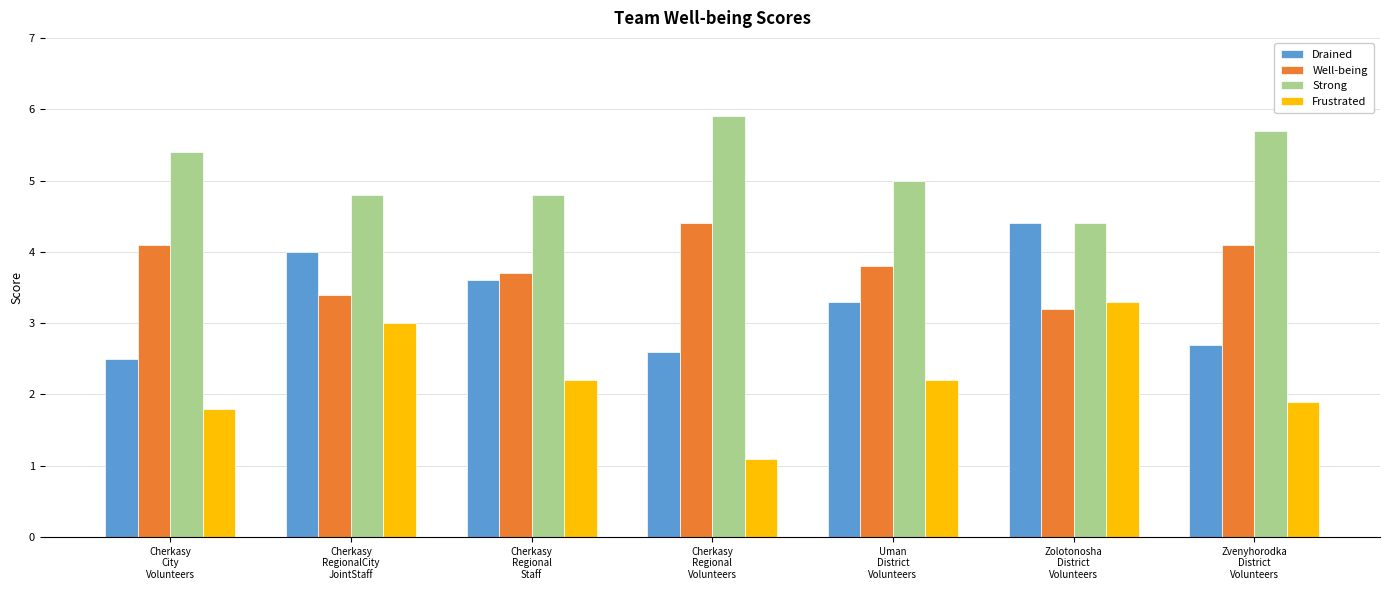

What is the label of the 5th bar from the right?

Cherkasy
Regional
Staff